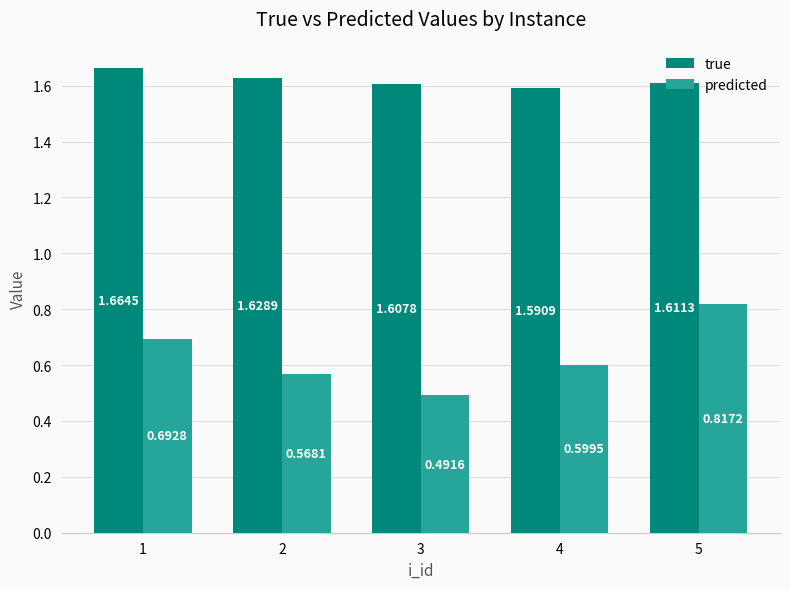

At how many categories does at least one series exceed 1?

5